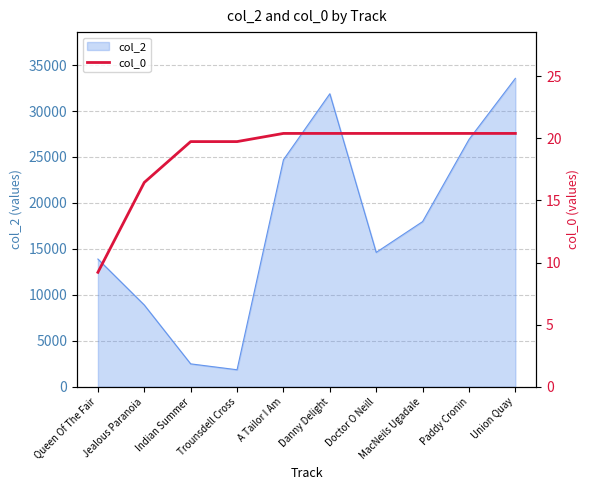

What is the value of the 4th point from the left?

19.7